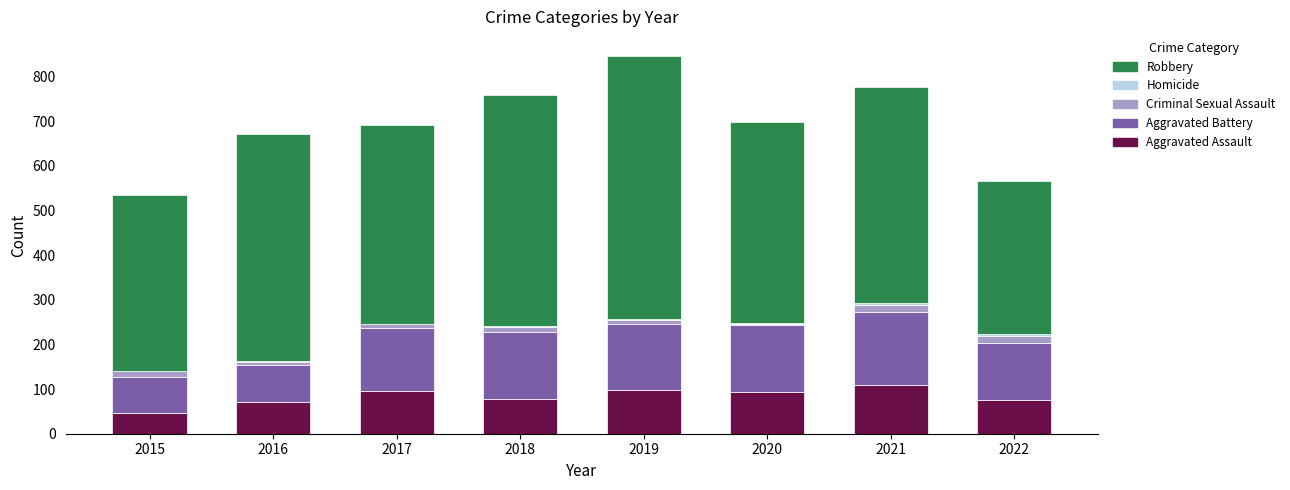

Are the bars grouped side by side (vs. stacked)?

No